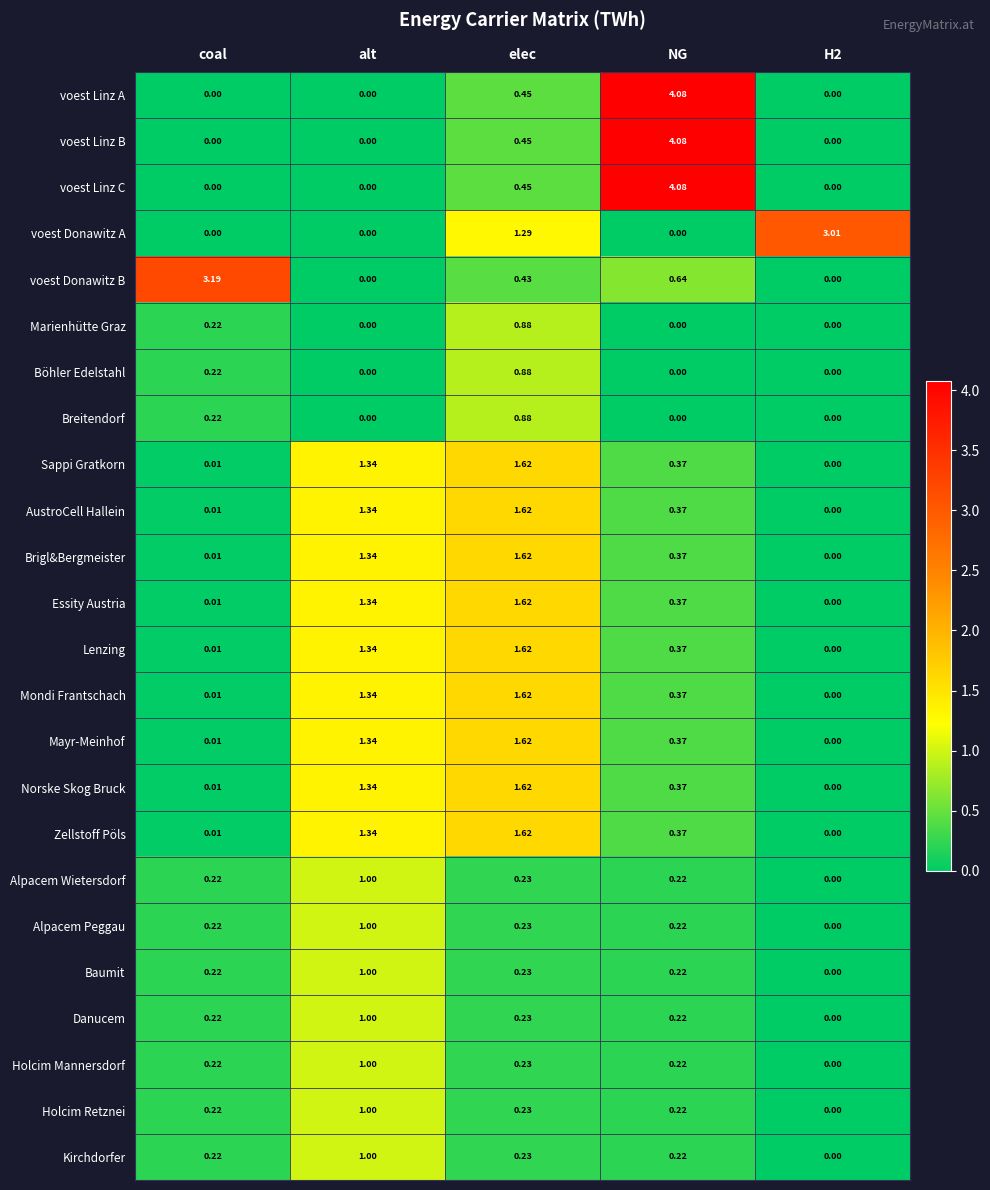

Between coal and H2, which series saw the biggest shift?

voest Donawitz B